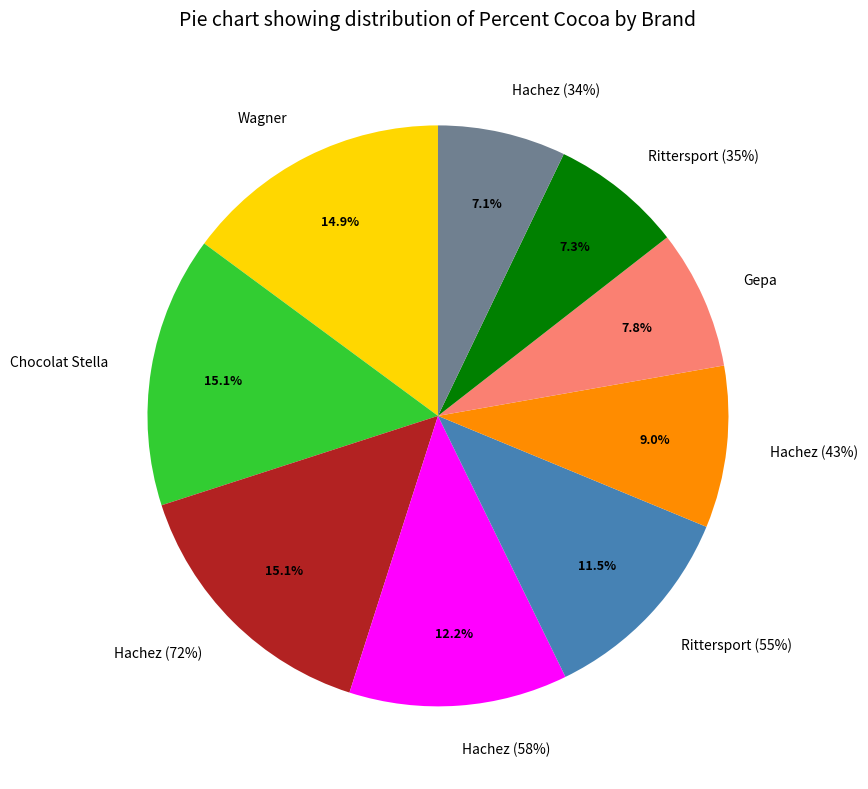

To the nearest percent, what is the difference between the Hachez (43%) and Hachez (34%) slice percentages?

2%